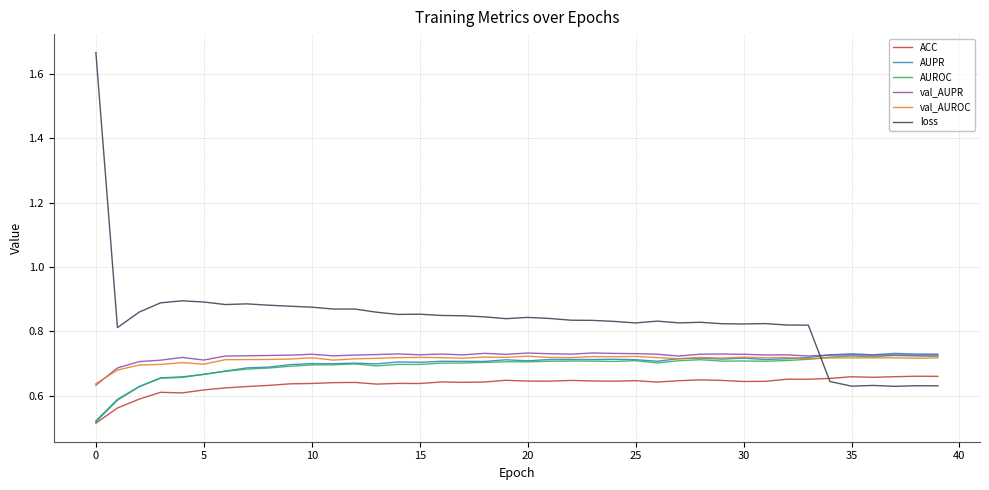

Which series has the largest total across all categories?

loss